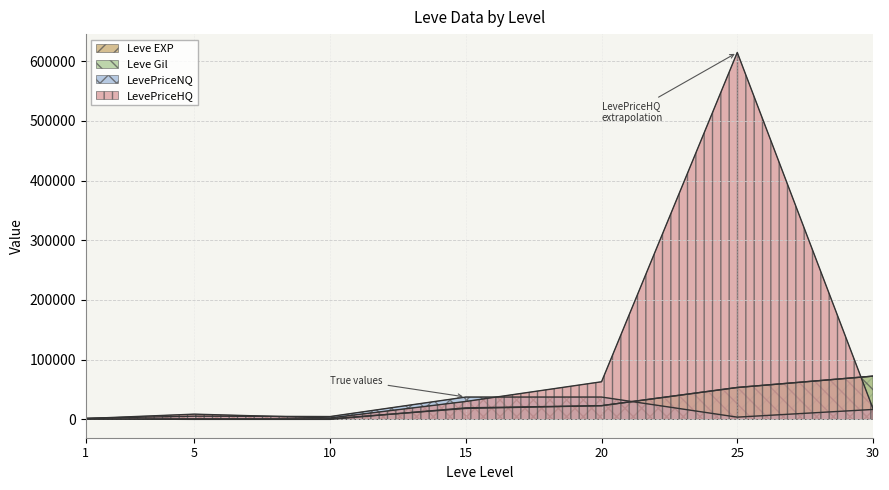

At which category does LevePriceHQ reach its first local valley?

10